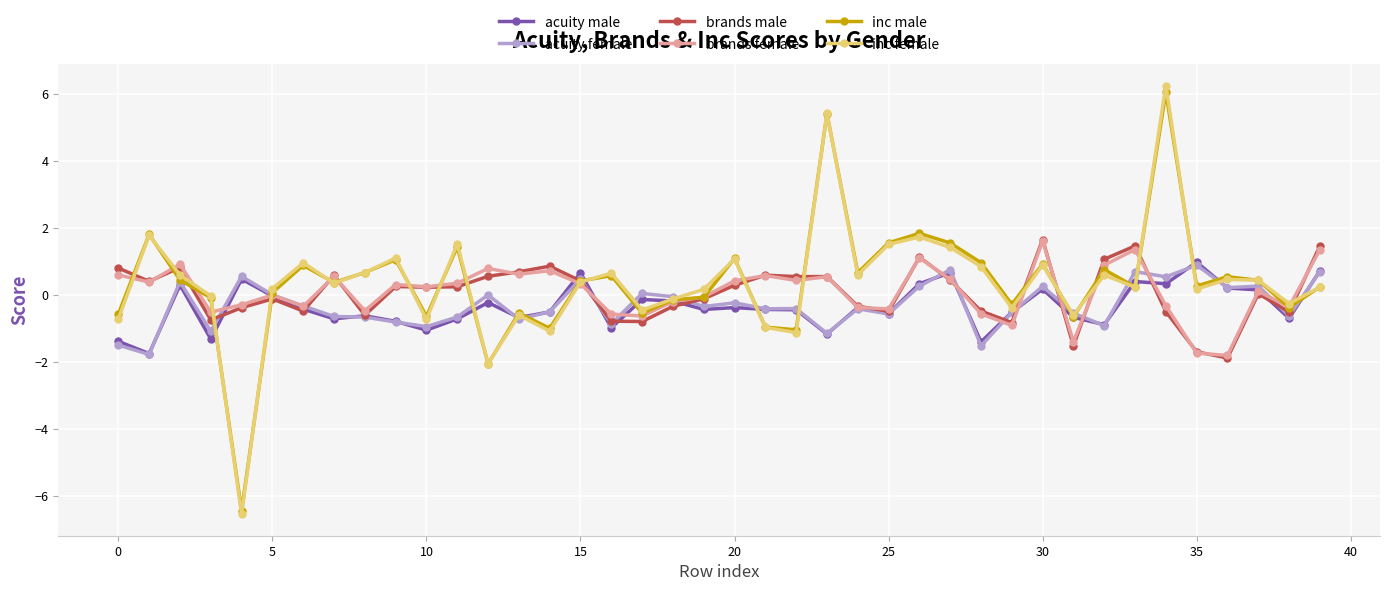

What is the value of the brands male point at the 21st from the left?

0.3